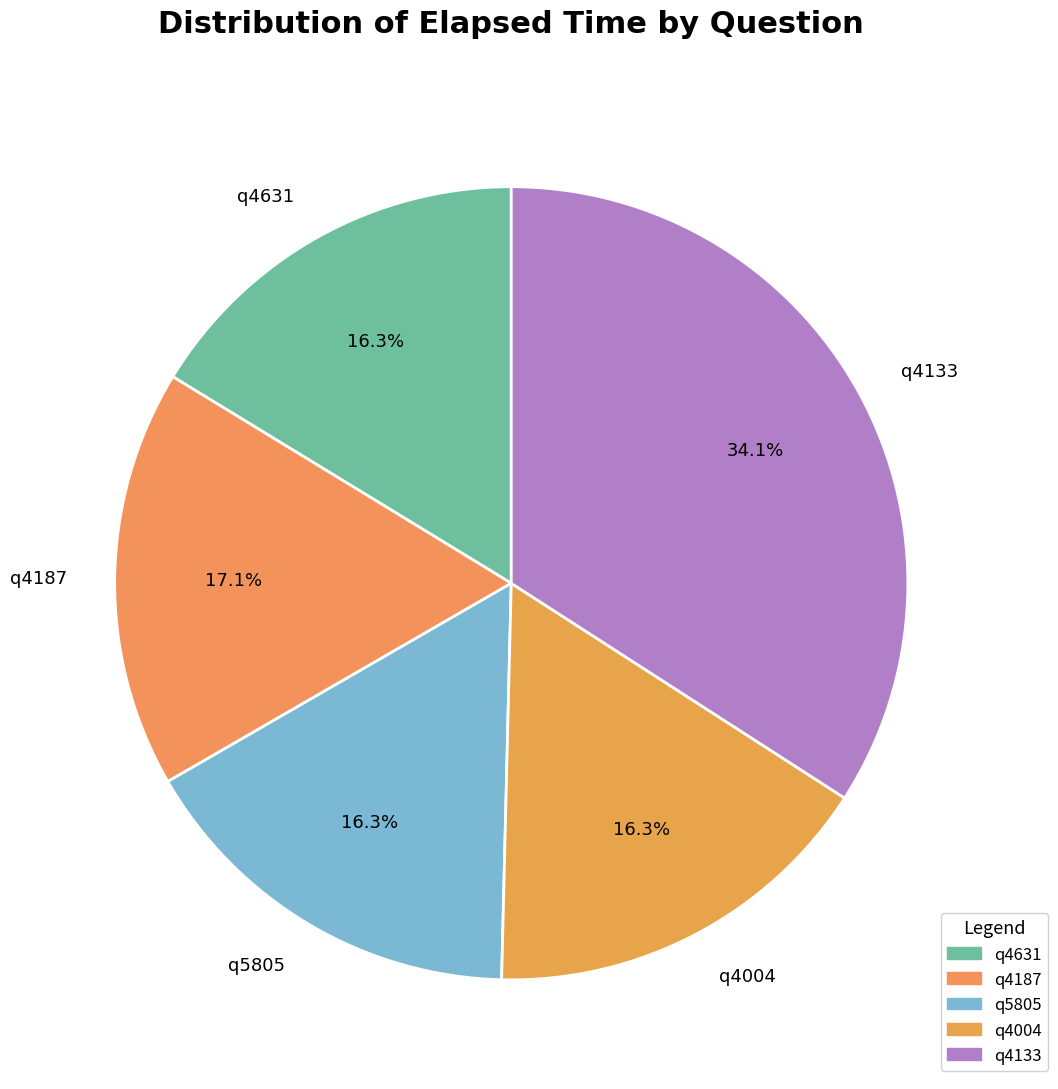

Is it true that q4631 is 16% of the pie?

True